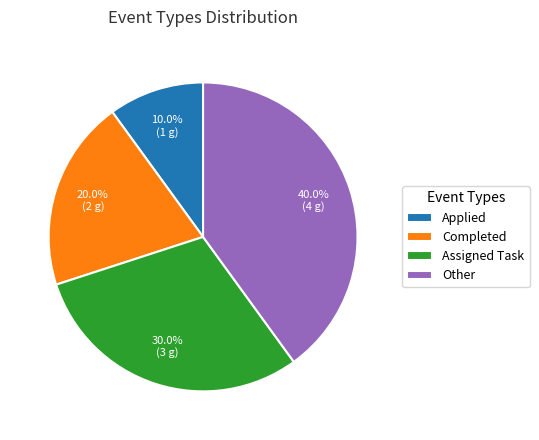

Is there any slice that represents more than half of the pie?

No